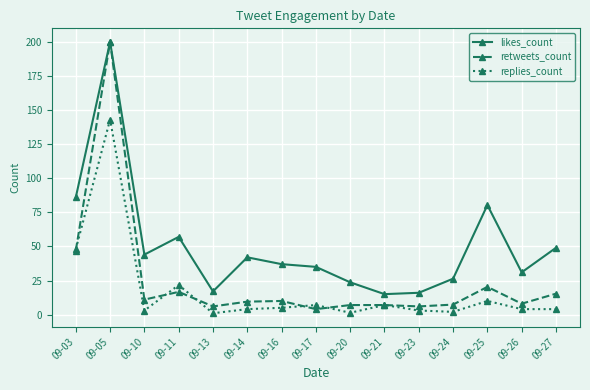

Where does the likes_count series first go above 37?

09-03